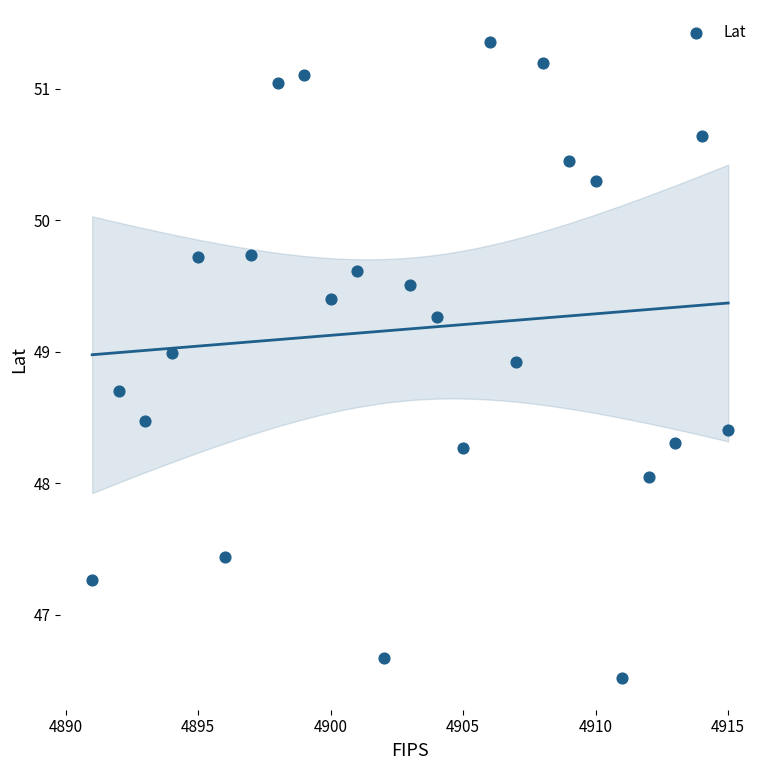

What is the range of Y values (max minus min)?

4.8